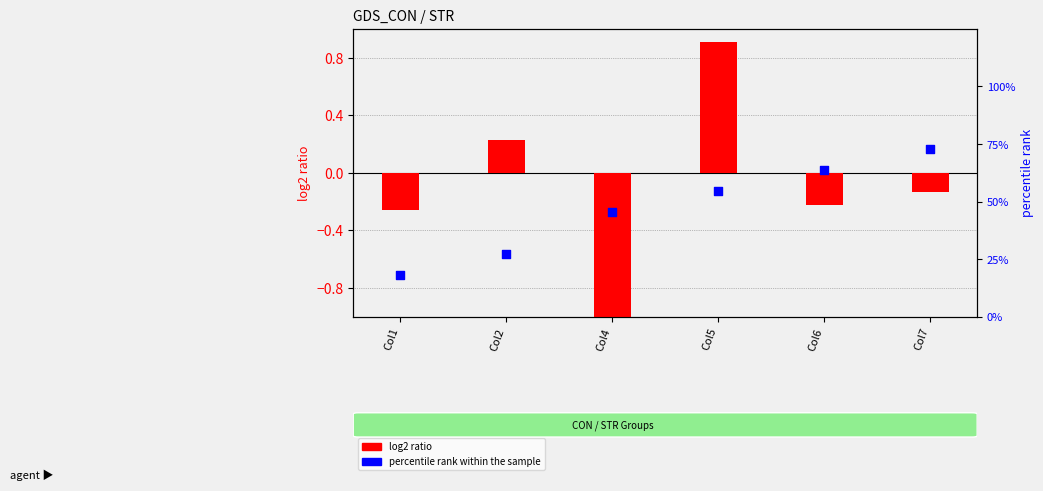

Which series has the largest Y range (max minus min)?

percentile rank within the sample